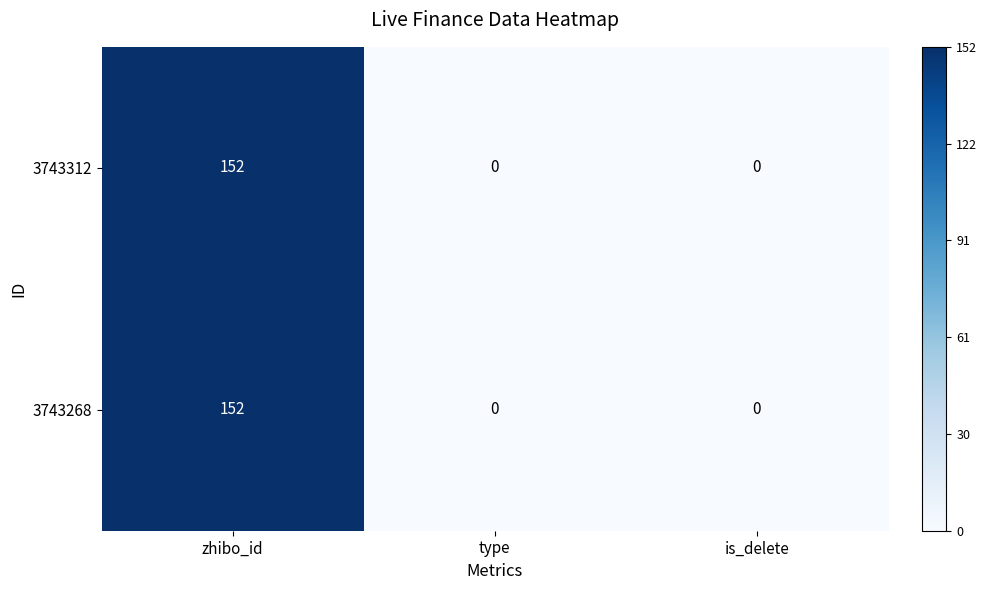

The value of 3743312 at zhibo_id is 98. True or false?

False